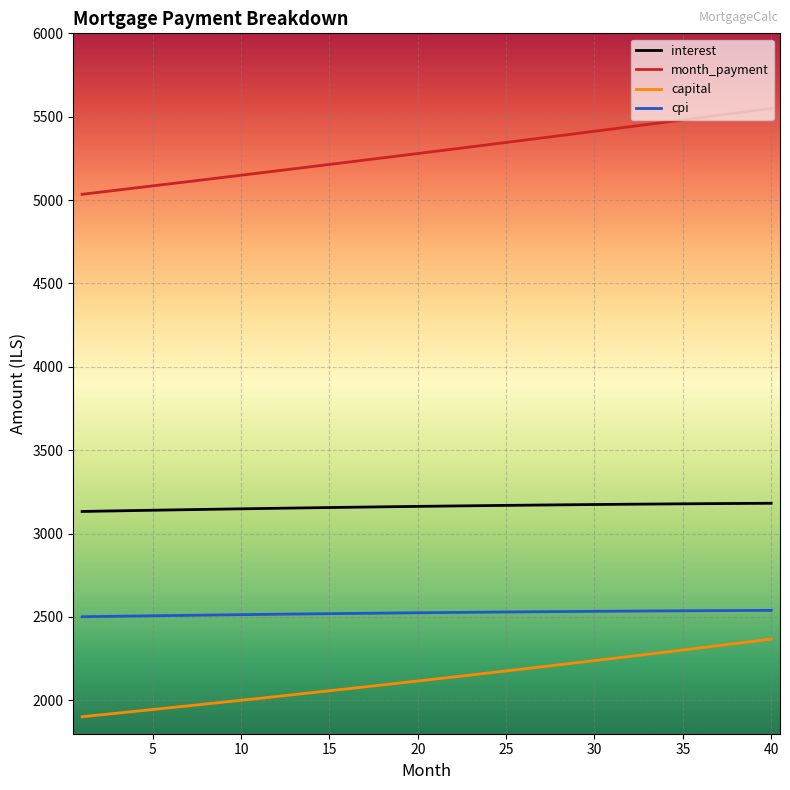

Which series has the widest spread of values?

month_payment